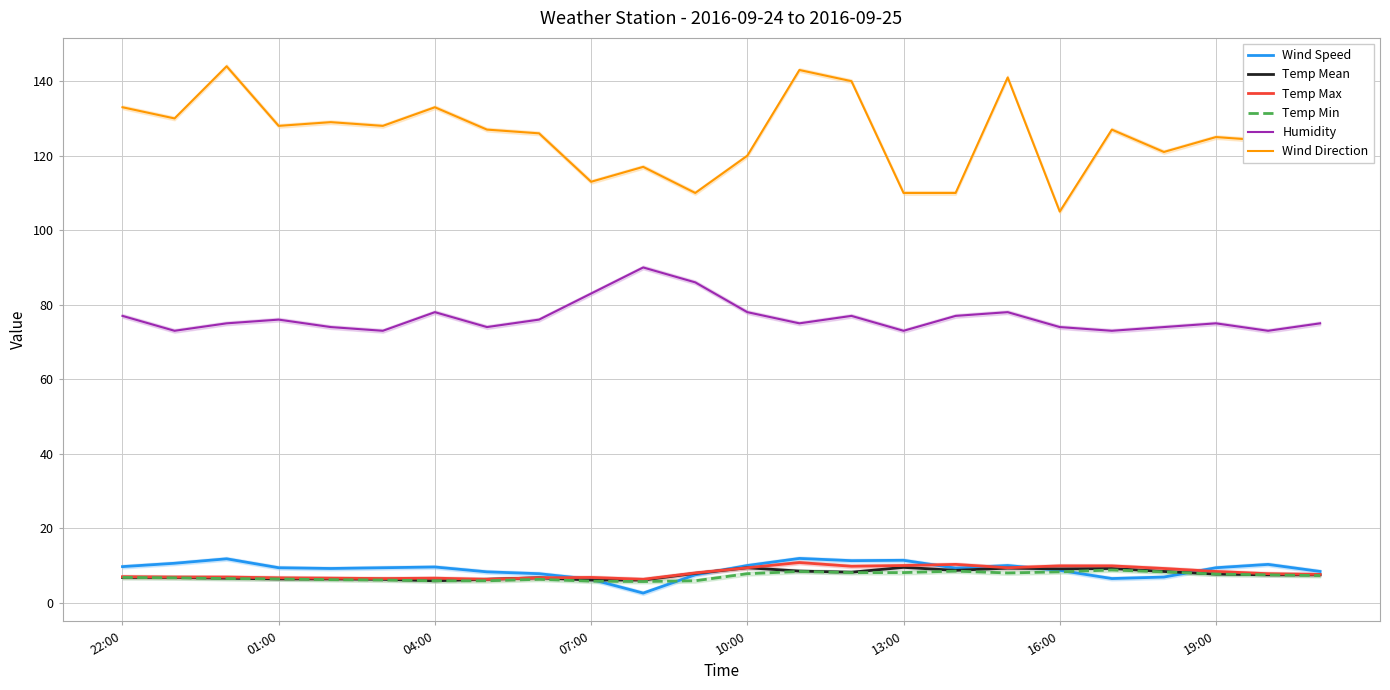

Does the chart display data point markers on the line(s)?

No